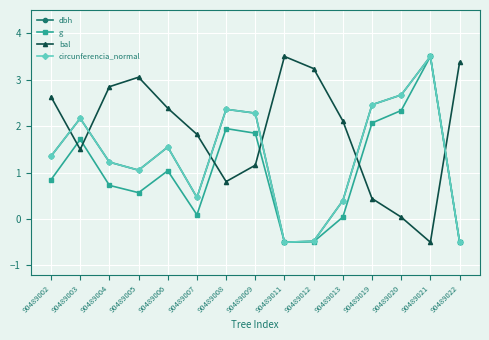

Which category has the highest value in the dbh series?

90489021